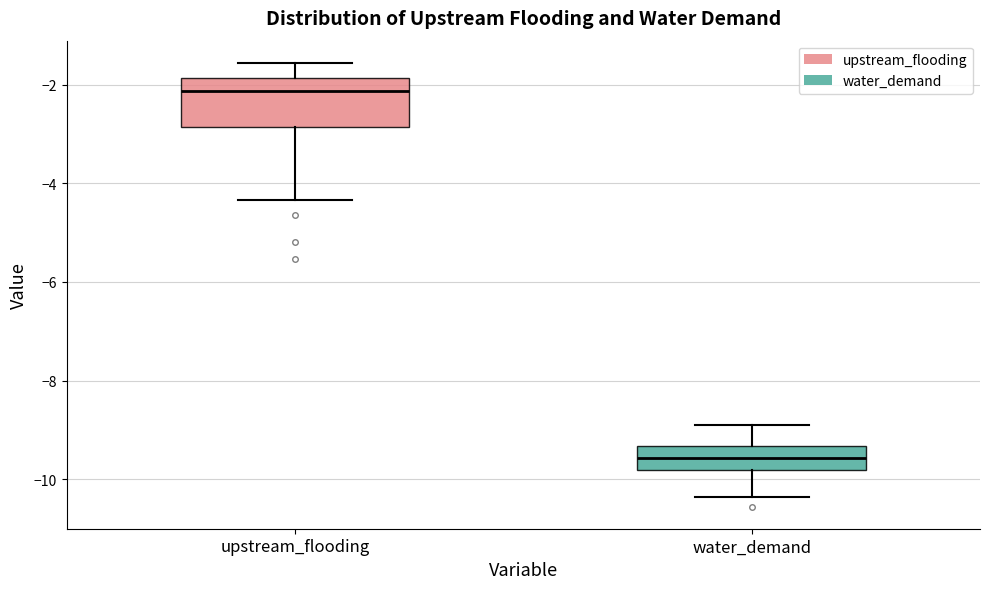

Which box's median line is the lowest?

water_demand